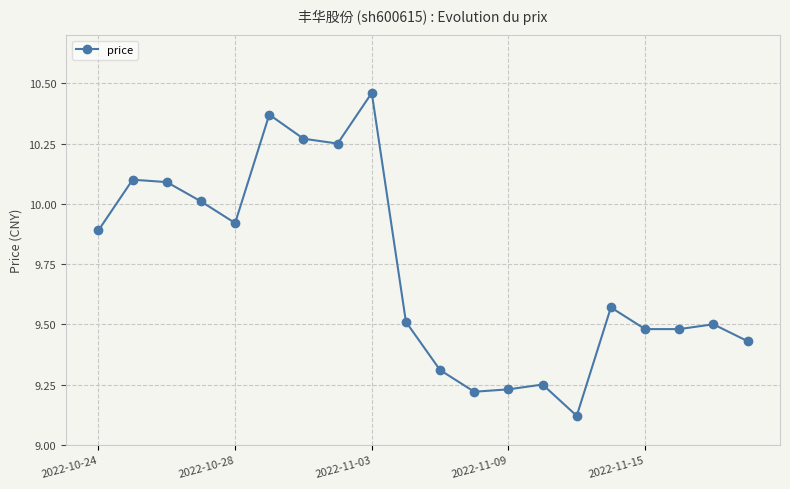

What is the difference between the maximum and minimum values?

1.3